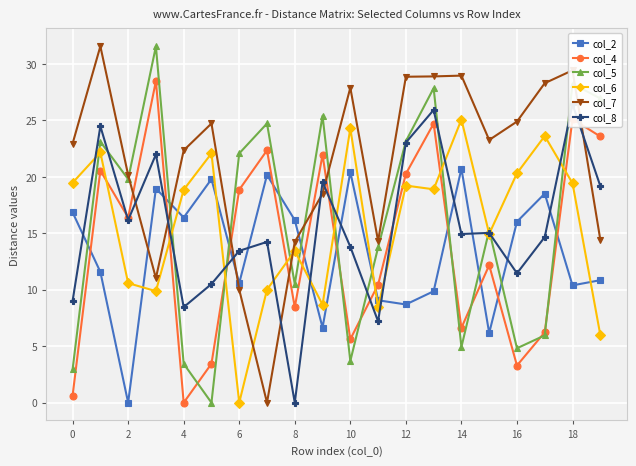

Is it true that col_6 equals 4.8 at 11?

False